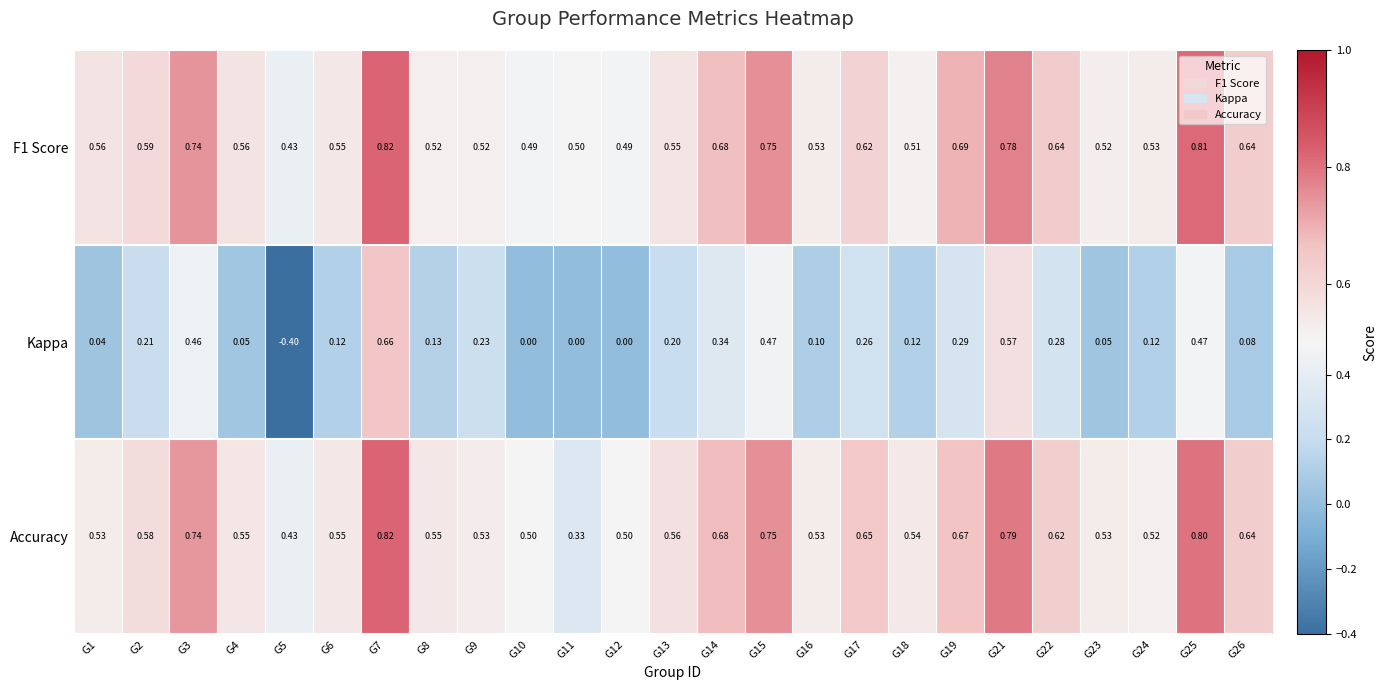

Is the value of F1 Score at G7 greater than the value of Kappa at G21?

Yes